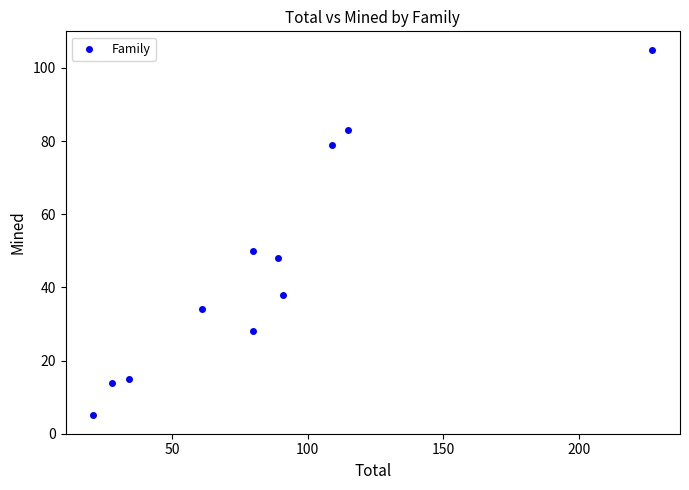

What Y value in the scatter plot is closest to 55?

50